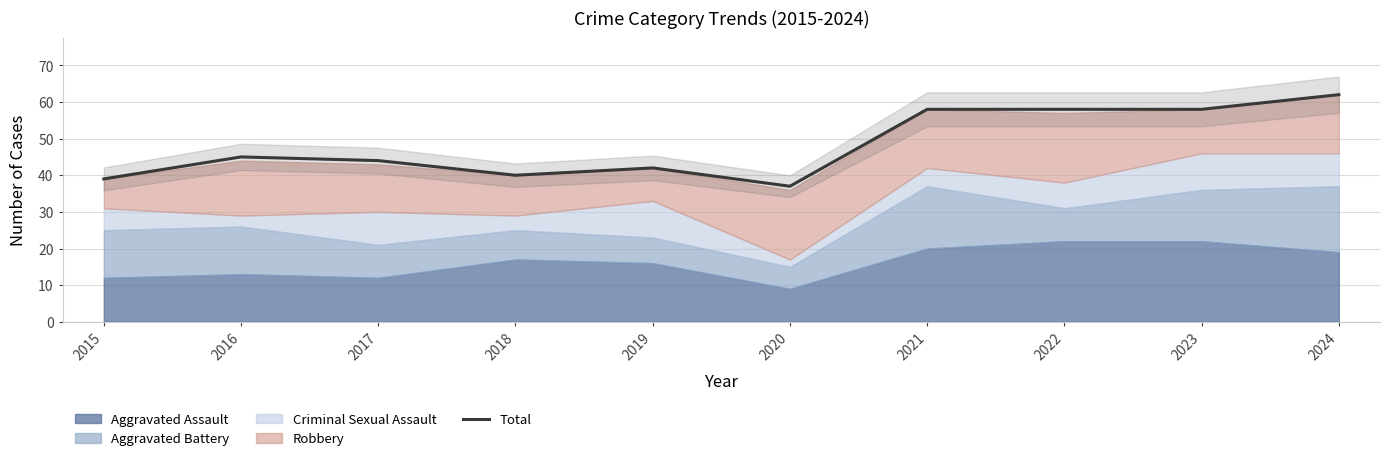

Reading right to left, transcribe all the data shown in this chart.

2024=62	2023=58	2022=58	2021=58	2020=37	2019=42	2018=40	2017=44	2016=45	2015=39